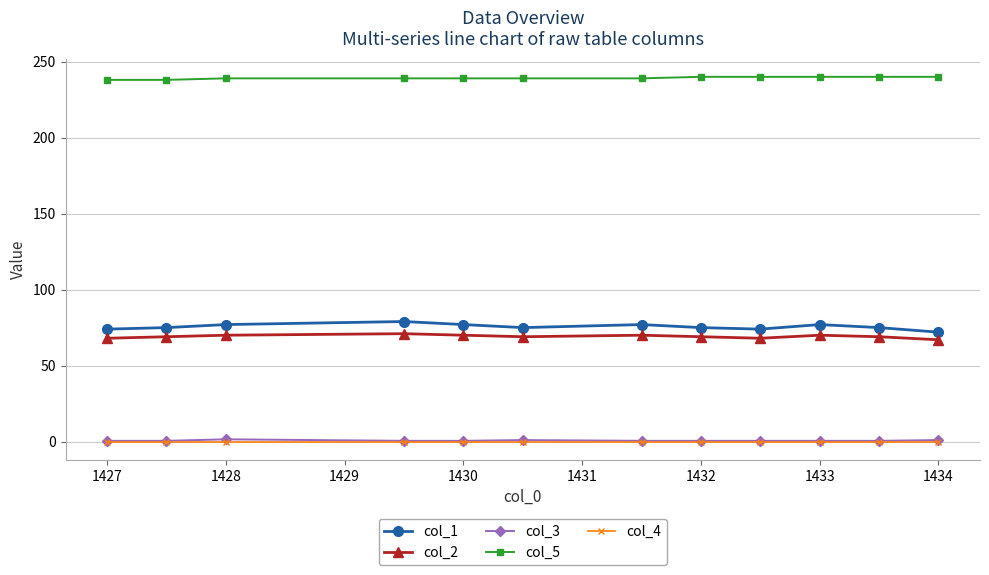

True or false: col_4 and col_2 cross at least once.

False